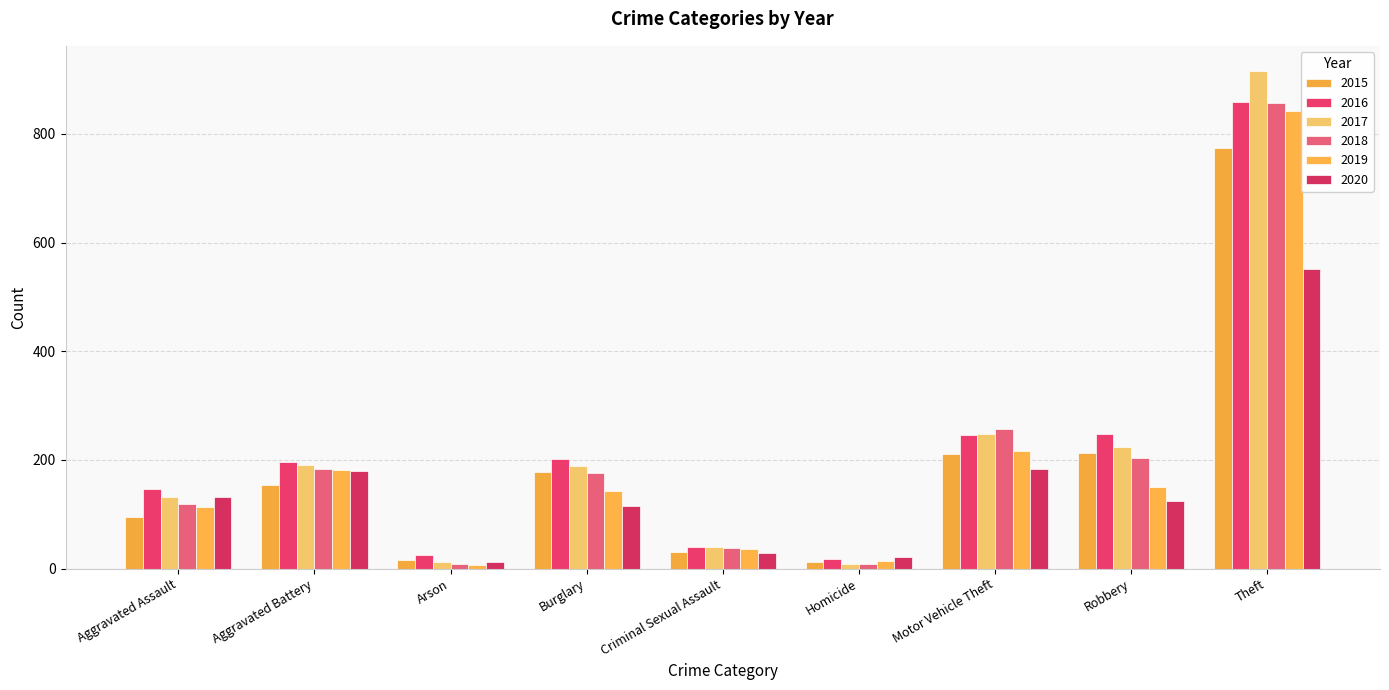

Where is 2019 nearest to the value 423?

Motor Vehicle Theft